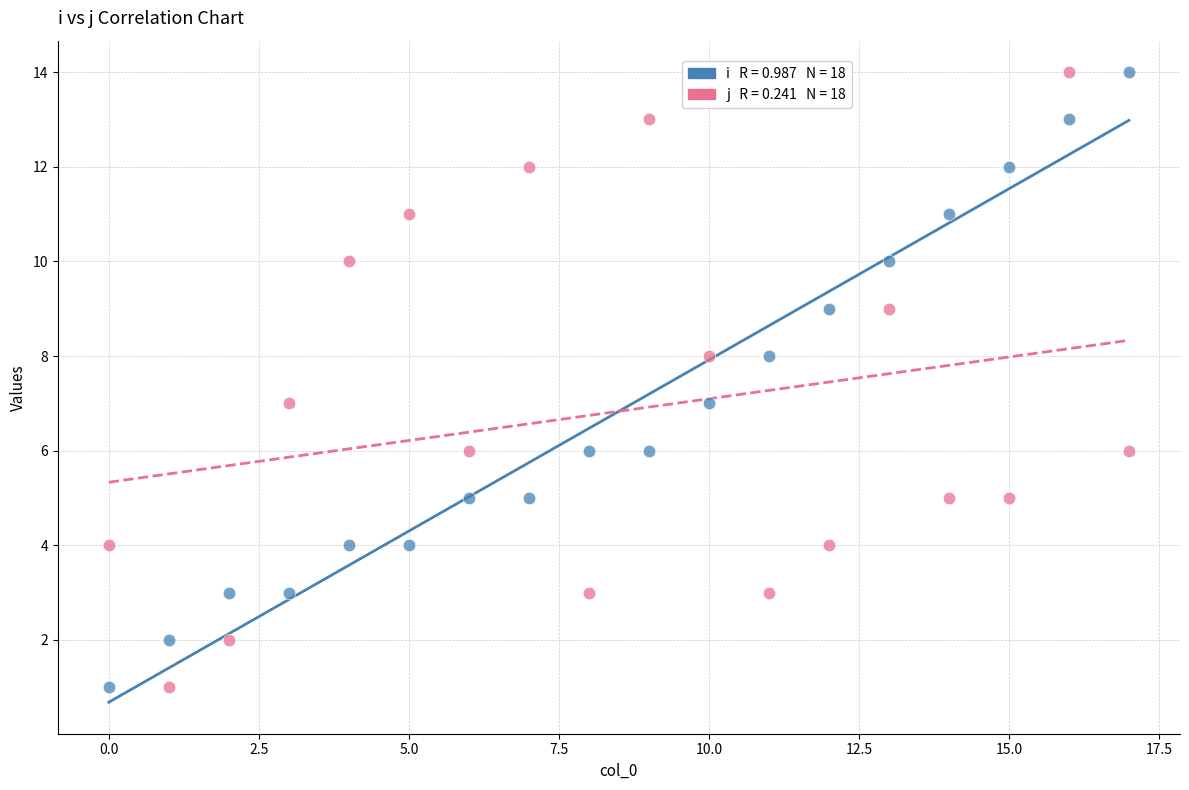

Across all data points, what is the range of Y values (max minus min)?

13